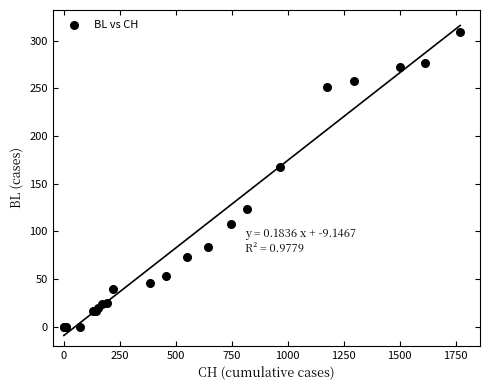

What Y value in the scatter plot is closest to 154?

167